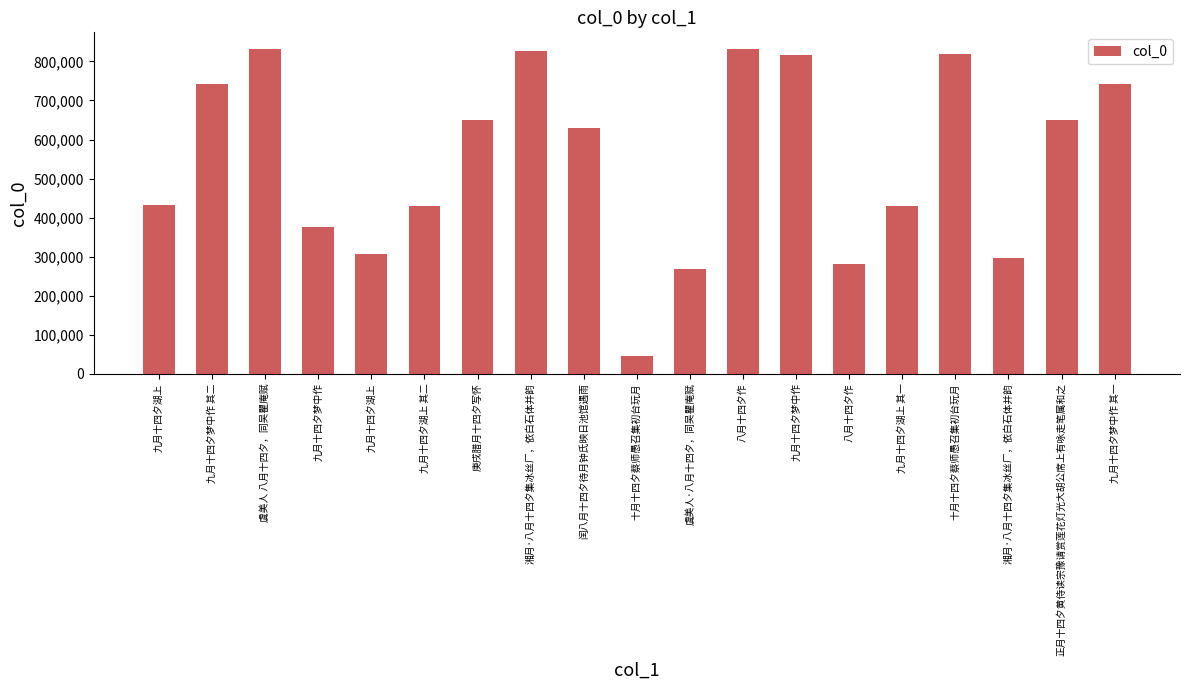

Count the number of categories in the chart.

19